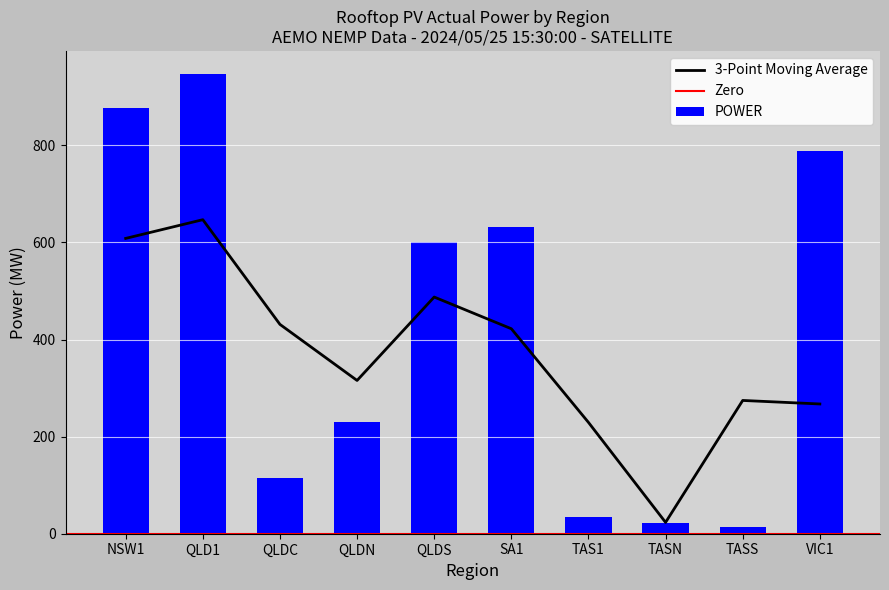

Reading right to left, what are all the values shown in this chart?

VIC1=788.5	TASS=13.2	TASN=21.8	TAS1=35.0	SA1=631.1	QLDS=600.6	QLDN=230.9	QLDC=115.6	QLD1=947.1	NSW1=877.8